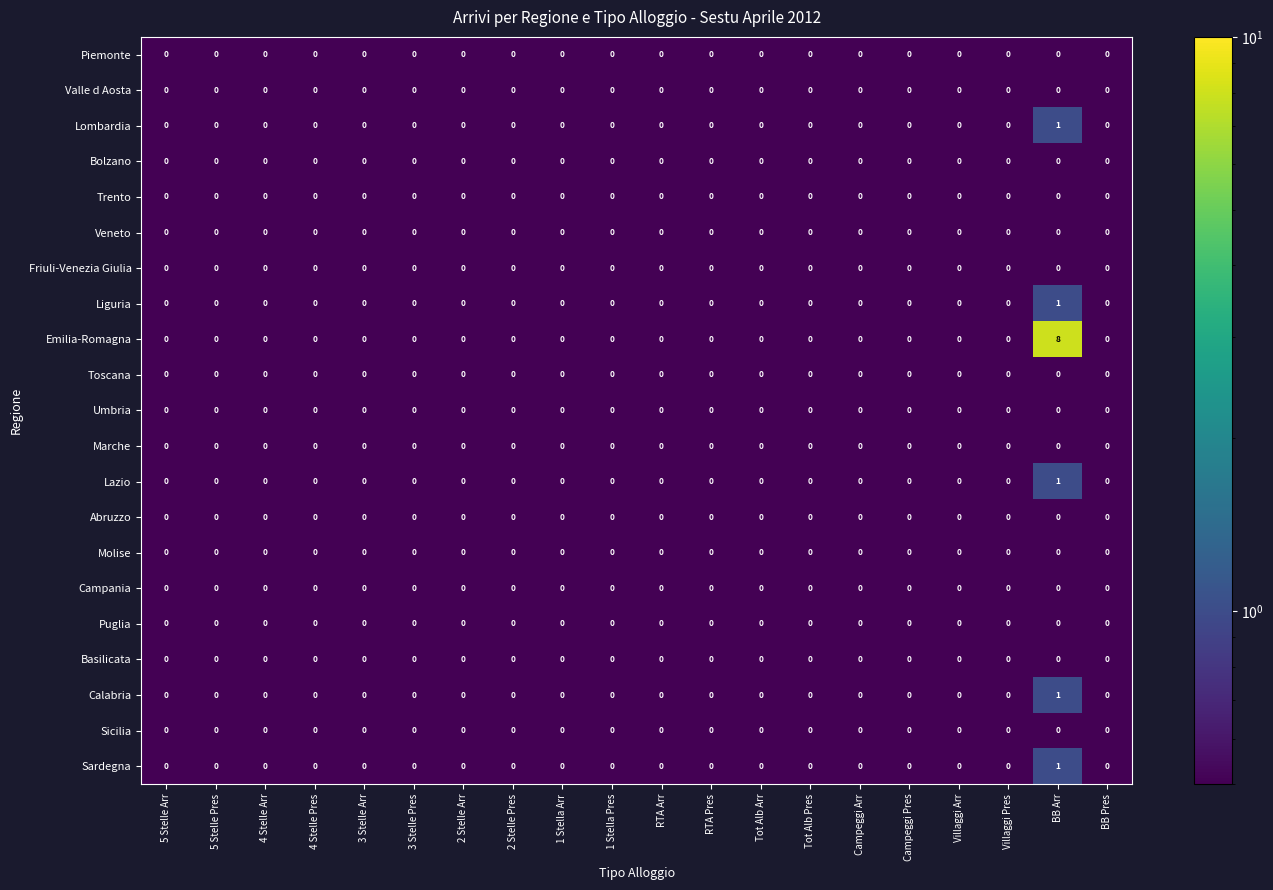

What is the smallest value displayed?

0